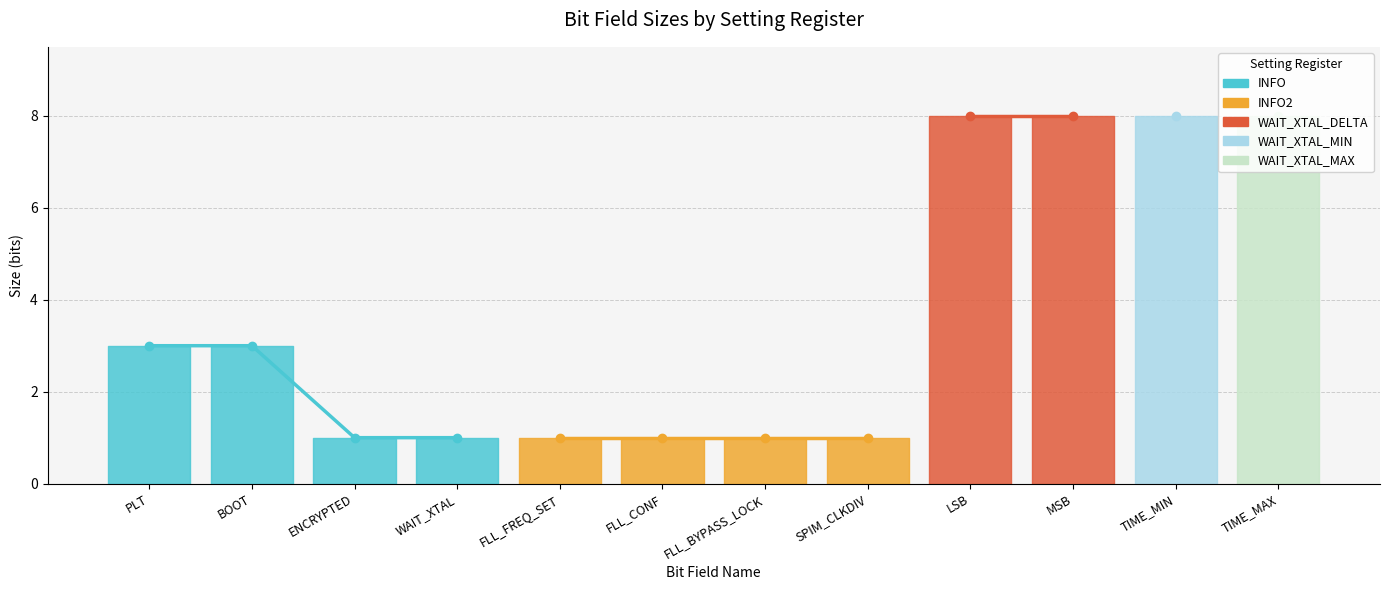

Reading left to right, transcribe all the data shown in this chart.

3	3	1	1	1	1	1	1	8	8	8	8